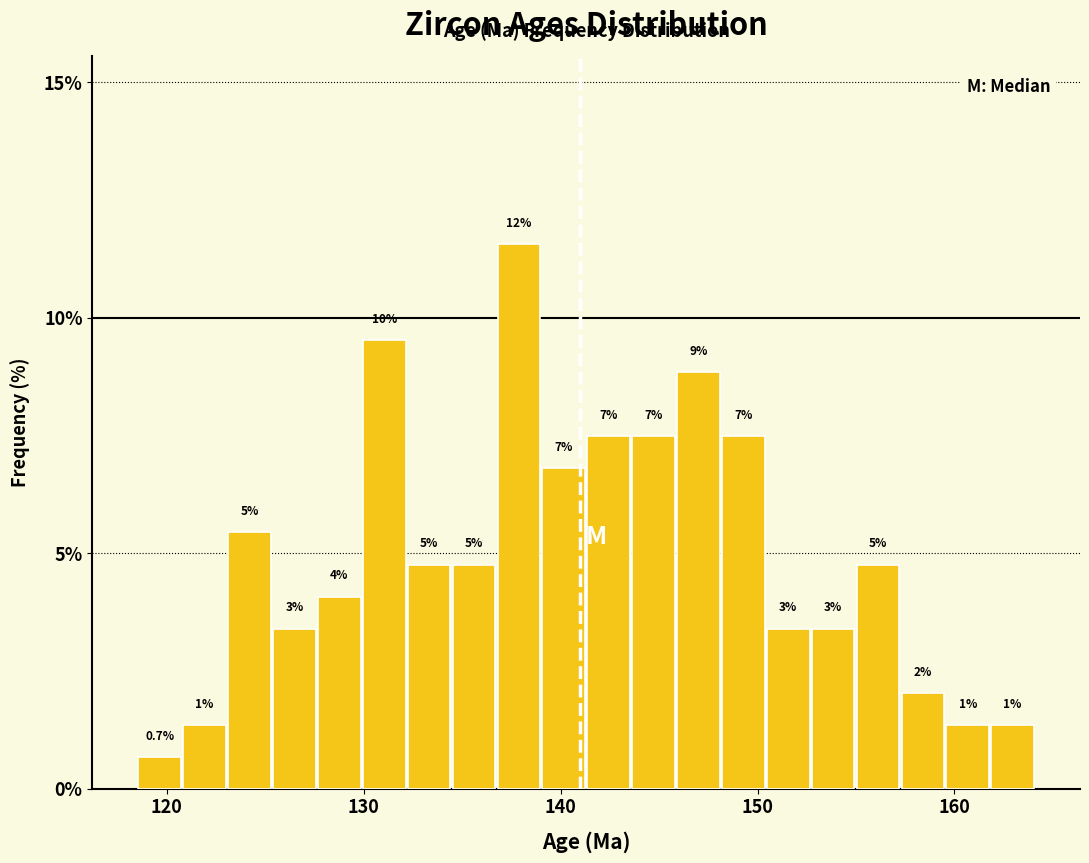

Read against the x-axis, roughly where is the centre of the tallest bar?

138